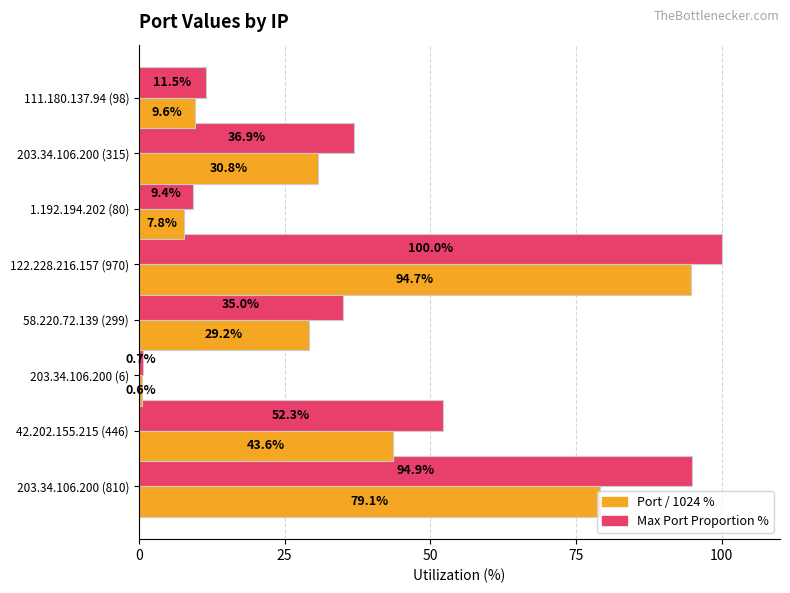

At how many categories does at least one series exceed 50?

3